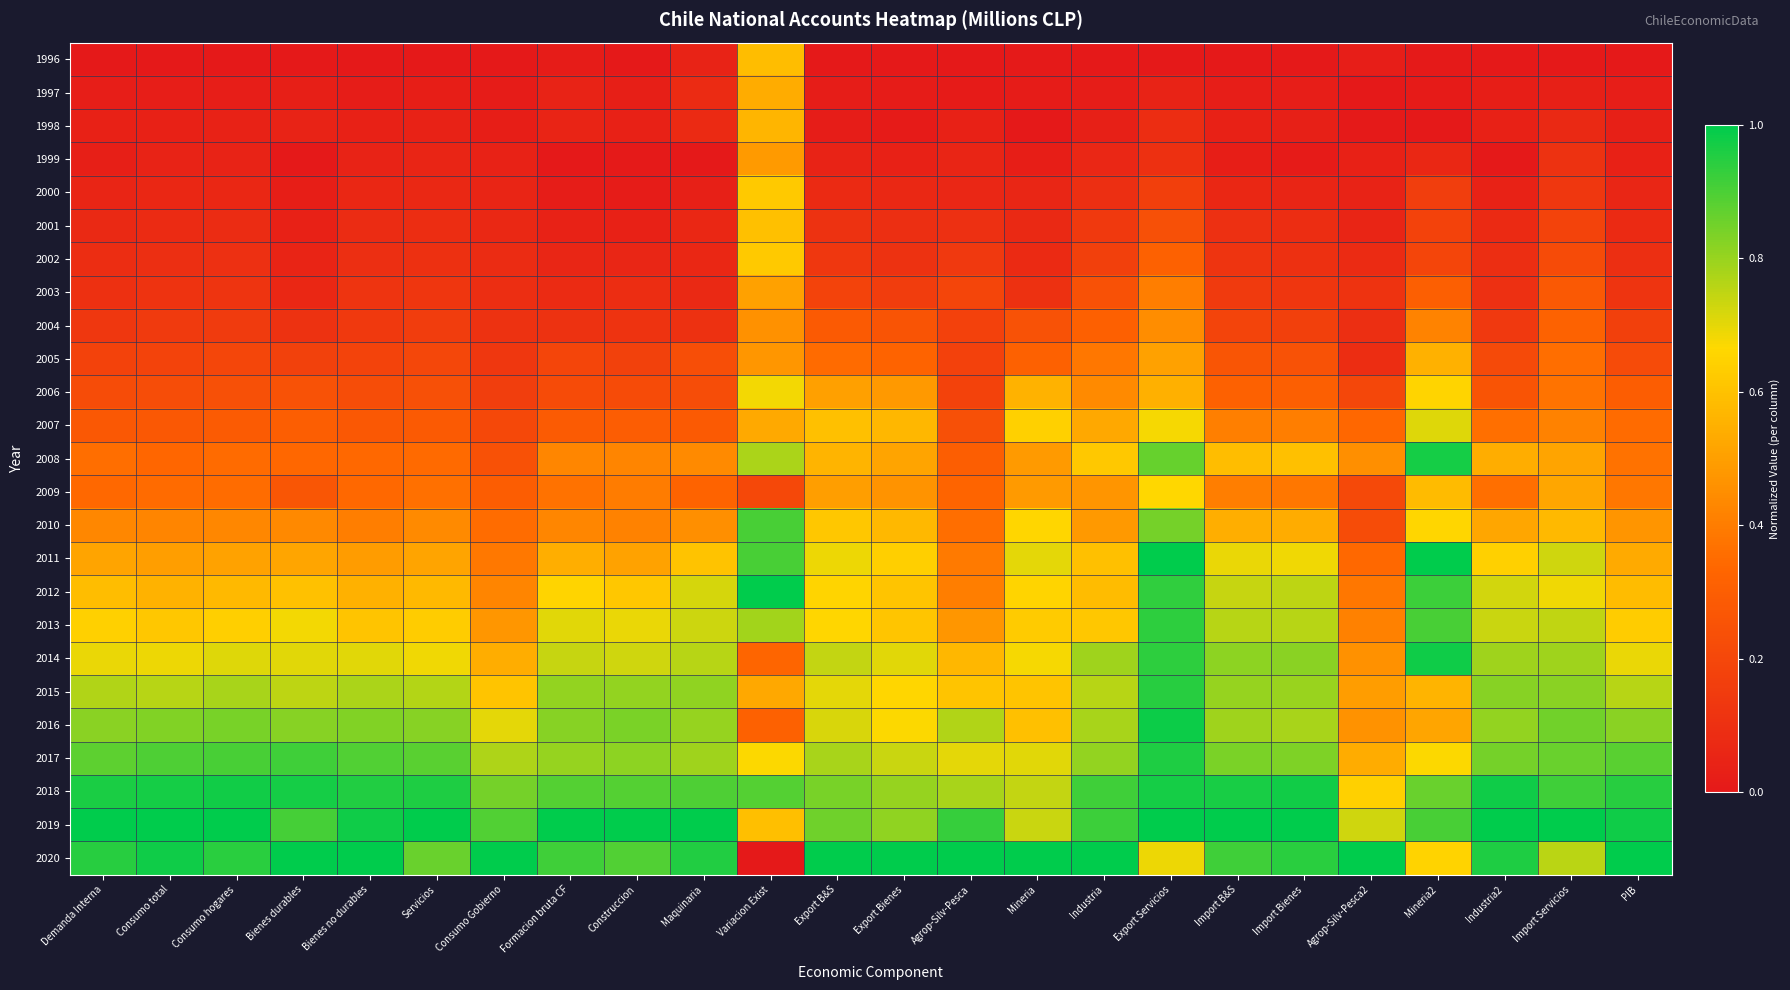

Reading right to left, list all the values displayed in this chart.

1996: PIB=0.0	Import Servicios=0.0	Industria2=0.0	Mineria2=0.0	Agrop-Silv-Pesca2=0.0	Import Bienes=0.0	Import B&S=0.0	Export Servicios=0.0	Industria=0.0	Mineria=0.0	Agrop-Silv-Pesca=0.0	Export Bienes=0.0	Export B&S=0.0	Variacion Exist=0.6	Maquinaria=0.0	Construccion=0.0	Formacion bruta CF=0.0	Consumo Gobierno=0.0	Servicios=0.0	Bienes no durables=0.0	Bienes durables=0.0	Consumo hogares=0.0	Consumo total=0.0	Demanda Interna=0.0
1997: PIB=0.0	Import Servicios=0.0	Industria2=0.0	Mineria2=0.0	Agrop-Silv-Pesca2=0.0	Import Bienes=0.0	Import B&S=0.0	Export Servicios=0.0	Industria=0.0	Mineria=0.0	Agrop-Silv-Pesca=0.0	Export Bienes=0.0	Export B&S=0.0	Variacion Exist=0.5	Maquinaria=0.1	Construccion=0.0	Formacion bruta CF=0.0	Consumo Gobierno=0.0	Servicios=0.0	Bienes no durables=0.0	Bienes durables=0.0	Consumo hogares=0.0	Consumo total=0.0	Demanda Interna=0.0
1998: PIB=0.0	Import Servicios=0.1	Industria2=0.0	Mineria2=0.0	Agrop-Silv-Pesca2=0.0	Import Bienes=0.0	Import B&S=0.0	Export Servicios=0.1	Industria=0.0	Mineria=0.0	Agrop-Silv-Pesca=0.0	Export Bienes=0.0	Export B&S=0.0	Variacion Exist=0.6	Maquinaria=0.1	Construccion=0.0	Formacion bruta CF=0.0	Consumo Gobierno=0.0	Servicios=0.0	Bienes no durables=0.0	Bienes durables=0.0	Consumo hogares=0.0	Consumo total=0.0	Demanda Interna=0.0
1999: PIB=0.0	Import Servicios=0.1	Industria2=0.0	Mineria2=0.1	Agrop-Silv-Pesca2=0.0	Import Bienes=0.0	Import B&S=0.0	Export Servicios=0.1	Industria=0.1	Mineria=0.0	Agrop-Silv-Pesca=0.1	Export Bienes=0.0	Export B&S=0.0	Variacion Exist=0.5	Maquinaria=0.0	Construccion=0.0	Formacion bruta CF=0.0	Consumo Gobierno=0.0	Servicios=0.1	Bienes no durables=0.0	Bienes durables=0.0	Consumo hogares=0.0	Consumo total=0.0	Demanda Interna=0.0
2000: PIB=0.1	Import Servicios=0.1	Industria2=0.0	Mineria2=0.2	Agrop-Silv-Pesca2=0.0	Import Bienes=0.1	Import B&S=0.1	Export Servicios=0.2	Industria=0.1	Mineria=0.1	Agrop-Silv-Pesca=0.1	Export Bienes=0.1	Export B&S=0.1	Variacion Exist=0.6	Maquinaria=0.0	Construccion=0.0	Formacion bruta CF=0.0	Consumo Gobierno=0.1	Servicios=0.1	Bienes no durables=0.1	Bienes durables=0.0	Consumo hogares=0.1	Consumo total=0.1	Demanda Interna=0.1
2001: PIB=0.1	Import Servicios=0.2	Industria2=0.1	Mineria2=0.2	Agrop-Silv-Pesca2=0.1	Import Bienes=0.1	Import B&S=0.1	Export Servicios=0.2	Industria=0.1	Mineria=0.1	Agrop-Silv-Pesca=0.1	Export Bienes=0.1	Export B&S=0.1	Variacion Exist=0.6	Maquinaria=0.1	Construccion=0.0	Formacion bruta CF=0.0	Consumo Gobierno=0.1	Servicios=0.1	Bienes no durables=0.1	Bienes durables=0.0	Consumo hogares=0.1	Consumo total=0.1	Demanda Interna=0.1
2002: PIB=0.1	Import Servicios=0.2	Industria2=0.1	Mineria2=0.2	Agrop-Silv-Pesca2=0.1	Import Bienes=0.1	Import B&S=0.1	Export Servicios=0.3	Industria=0.2	Mineria=0.1	Agrop-Silv-Pesca=0.1	Export Bienes=0.1	Export B&S=0.1	Variacion Exist=0.6	Maquinaria=0.1	Construccion=0.1	Formacion bruta CF=0.1	Consumo Gobierno=0.1	Servicios=0.1	Bienes no durables=0.1	Bienes durables=0.0	Consumo hogares=0.1	Consumo total=0.1	Demanda Interna=0.1
2003: PIB=0.1	Import Servicios=0.3	Industria2=0.1	Mineria2=0.3	Agrop-Silv-Pesca2=0.1	Import Bienes=0.1	Import B&S=0.1	Export Servicios=0.4	Industria=0.2	Mineria=0.1	Agrop-Silv-Pesca=0.2	Export Bienes=0.2	Export B&S=0.2	Variacion Exist=0.5	Maquinaria=0.1	Construccion=0.1	Formacion bruta CF=0.1	Consumo Gobierno=0.1	Servicios=0.1	Bienes no durables=0.1	Bienes durables=0.1	Consumo hogares=0.1	Consumo total=0.1	Demanda Interna=0.1
2004: PIB=0.2	Import Servicios=0.3	Industria2=0.1	Mineria2=0.4	Agrop-Silv-Pesca2=0.1	Import Bienes=0.2	Import B&S=0.2	Export Servicios=0.4	Industria=0.3	Mineria=0.2	Agrop-Silv-Pesca=0.2	Export Bienes=0.3	Export B&S=0.3	Variacion Exist=0.5	Maquinaria=0.1	Construccion=0.1	Formacion bruta CF=0.1	Consumo Gobierno=0.1	Servicios=0.2	Bienes no durables=0.1	Bienes durables=0.1	Consumo hogares=0.2	Consumo total=0.1	Demanda Interna=0.1
2005: PIB=0.2	Import Servicios=0.4	Industria2=0.2	Mineria2=0.6	Agrop-Silv-Pesca2=0.1	Import Bienes=0.2	Import B&S=0.3	Export Servicios=0.5	Industria=0.4	Mineria=0.3	Agrop-Silv-Pesca=0.2	Export Bienes=0.3	Export B&S=0.3	Variacion Exist=0.5	Maquinaria=0.2	Construccion=0.2	Formacion bruta CF=0.2	Consumo Gobierno=0.1	Servicios=0.2	Bienes no durables=0.2	Bienes durables=0.2	Consumo hogares=0.2	Consumo total=0.2	Demanda Interna=0.2
2006: PIB=0.3	Import Servicios=0.4	Industria2=0.3	Mineria2=0.7	Agrop-Silv-Pesca2=0.2	Import Bienes=0.3	Import B&S=0.3	Export Servicios=0.5	Industria=0.4	Mineria=0.6	Agrop-Silv-Pesca=0.2	Export Bienes=0.5	Export B&S=0.5	Variacion Exist=0.7	Maquinaria=0.2	Construccion=0.2	Formacion bruta CF=0.2	Consumo Gobierno=0.2	Servicios=0.2	Bienes no durables=0.2	Bienes durables=0.2	Consumo hogares=0.2	Consumo total=0.2	Demanda Interna=0.2
2007: PIB=0.3	Import Servicios=0.4	Industria2=0.4	Mineria2=0.7	Agrop-Silv-Pesca2=0.3	Import Bienes=0.4	Import B&S=0.4	Export Servicios=0.7	Industria=0.5	Mineria=0.6	Agrop-Silv-Pesca=0.2	Export Bienes=0.6	Export B&S=0.6	Variacion Exist=0.5	Maquinaria=0.3	Construccion=0.3	Formacion bruta CF=0.3	Consumo Gobierno=0.2	Servicios=0.3	Bienes no durables=0.3	Bienes durables=0.3	Consumo hogares=0.3	Consumo total=0.3	Demanda Interna=0.3
2008: PIB=0.4	Import Servicios=0.5	Industria2=0.5	Mineria2=1.0	Agrop-Silv-Pesca2=0.5	Import Bienes=0.6	Import B&S=0.6	Export Servicios=0.9	Industria=0.6	Mineria=0.5	Agrop-Silv-Pesca=0.3	Export Bienes=0.5	Export B&S=0.6	Variacion Exist=0.8	Maquinaria=0.4	Construccion=0.4	Formacion bruta CF=0.4	Consumo Gobierno=0.2	Servicios=0.3	Bienes no durables=0.3	Bienes durables=0.3	Consumo hogares=0.3	Consumo total=0.3	Demanda Interna=0.4
2009: PIB=0.4	Import Servicios=0.5	Industria2=0.4	Mineria2=0.6	Agrop-Silv-Pesca2=0.2	Import Bienes=0.4	Import B&S=0.4	Export Servicios=0.7	Industria=0.5	Mineria=0.5	Agrop-Silv-Pesca=0.3	Export Bienes=0.5	Export B&S=0.5	Variacion Exist=0.2	Maquinaria=0.3	Construccion=0.4	Formacion bruta CF=0.4	Consumo Gobierno=0.3	Servicios=0.4	Bienes no durables=0.3	Bienes durables=0.3	Consumo hogares=0.4	Consumo total=0.3	Demanda Interna=0.3
2010: PIB=0.5	Import Servicios=0.6	Industria2=0.5	Mineria2=0.7	Agrop-Silv-Pesca2=0.2	Import Bienes=0.5	Import B&S=0.5	Export Servicios=0.8	Industria=0.5	Mineria=0.7	Agrop-Silv-Pesca=0.4	Export Bienes=0.6	Export B&S=0.6	Variacion Exist=0.9	Maquinaria=0.5	Construccion=0.4	Formacion bruta CF=0.4	Consumo Gobierno=0.4	Servicios=0.4	Bienes no durables=0.4	Bienes durables=0.4	Consumo hogares=0.4	Consumo total=0.4	Demanda Interna=0.4
2011: PIB=0.5	Import Servicios=0.7	Industria2=0.6	Mineria2=1.0	Agrop-Silv-Pesca2=0.3	Import Bienes=0.7	Import B&S=0.7	Export Servicios=1.0	Industria=0.6	Mineria=0.7	Agrop-Silv-Pesca=0.4	Export Bienes=0.6	Export B&S=0.7	Variacion Exist=0.9	Maquinaria=0.6	Construccion=0.5	Formacion bruta CF=0.5	Consumo Gobierno=0.4	Servicios=0.5	Bienes no durables=0.5	Bienes durables=0.5	Consumo hogares=0.5	Consumo total=0.5	Demanda Interna=0.5
2012: PIB=0.6	Import Servicios=0.7	Industria2=0.7	Mineria2=0.9	Agrop-Silv-Pesca2=0.4	Import Bienes=0.8	Import B&S=0.7	Export Servicios=0.9	Industria=0.6	Mineria=0.7	Agrop-Silv-Pesca=0.4	Export Bienes=0.6	Export B&S=0.7	Variacion Exist=1.0	Maquinaria=0.7	Construccion=0.6	Formacion bruta CF=0.7	Consumo Gobierno=0.4	Servicios=0.6	Bienes no durables=0.6	Bienes durables=0.6	Consumo hogares=0.6	Consumo total=0.6	Demanda Interna=0.6
2013: PIB=0.6	Import Servicios=0.7	Industria2=0.7	Mineria2=0.9	Agrop-Silv-Pesca2=0.4	Import Bienes=0.8	Import B&S=0.8	Export Servicios=0.9	Industria=0.6	Mineria=0.6	Agrop-Silv-Pesca=0.5	Export Bienes=0.6	Export B&S=0.7	Variacion Exist=0.8	Maquinaria=0.7	Construccion=0.7	Formacion bruta CF=0.7	Consumo Gobierno=0.5	Servicios=0.6	Bienes no durables=0.6	Bienes durables=0.7	Consumo hogares=0.6	Consumo total=0.6	Demanda Interna=0.6
2014: PIB=0.7	Import Servicios=0.8	Industria2=0.8	Mineria2=1.0	Agrop-Silv-Pesca2=0.5	Import Bienes=0.8	Import B&S=0.8	Export Servicios=0.9	Industria=0.8	Mineria=0.7	Agrop-Silv-Pesca=0.6	Export Bienes=0.7	Export B&S=0.7	Variacion Exist=0.3	Maquinaria=0.8	Construccion=0.7	Formacion bruta CF=0.7	Consumo Gobierno=0.5	Servicios=0.7	Bienes no durables=0.7	Bienes durables=0.7	Consumo hogares=0.7	Consumo total=0.7	Demanda Interna=0.7
2015: PIB=0.8	Import Servicios=0.8	Industria2=0.8	Mineria2=0.6	Agrop-Silv-Pesca2=0.5	Import Bienes=0.8	Import B&S=0.8	Export Servicios=0.9	Industria=0.8	Mineria=0.6	Agrop-Silv-Pesca=0.6	Export Bienes=0.7	Export B&S=0.7	Variacion Exist=0.5	Maquinaria=0.8	Construccion=0.8	Formacion bruta CF=0.8	Consumo Gobierno=0.6	Servicios=0.8	Bienes no durables=0.8	Bienes durables=0.8	Consumo hogares=0.8	Consumo total=0.8	Demanda Interna=0.8
2016: PIB=0.8	Import Servicios=0.8	Industria2=0.8	Mineria2=0.5	Agrop-Silv-Pesca2=0.5	Import Bienes=0.8	Import B&S=0.8	Export Servicios=1.0	Industria=0.8	Mineria=0.6	Agrop-Silv-Pesca=0.8	Export Bienes=0.7	Export B&S=0.7	Variacion Exist=0.3	Maquinaria=0.8	Construccion=0.8	Formacion bruta CF=0.8	Consumo Gobierno=0.7	Servicios=0.8	Bienes no durables=0.8	Bienes durables=0.8	Consumo hogares=0.8	Consumo total=0.8	Demanda Interna=0.8
2017: PIB=0.9	Import Servicios=0.9	Industria2=0.8	Mineria2=0.7	Agrop-Silv-Pesca2=0.5	Import Bienes=0.8	Import B&S=0.8	Export Servicios=1.0	Industria=0.8	Mineria=0.7	Agrop-Silv-Pesca=0.7	Export Bienes=0.7	Export B&S=0.8	Variacion Exist=0.7	Maquinaria=0.8	Construccion=0.8	Formacion bruta CF=0.8	Consumo Gobierno=0.8	Servicios=0.9	Bienes no durables=0.9	Bienes durables=0.9	Consumo hogares=0.9	Consumo total=0.9	Demanda Interna=0.9
2018: PIB=0.9	Import Servicios=0.9	Industria2=1.0	Mineria2=0.9	Agrop-Silv-Pesca2=0.6	Import Bienes=1.0	Import B&S=1.0	Export Servicios=1.0	Industria=0.9	Mineria=0.7	Agrop-Silv-Pesca=0.8	Export Bienes=0.8	Export B&S=0.8	Variacion Exist=0.9	Maquinaria=0.9	Construccion=0.9	Formacion bruta CF=0.9	Consumo Gobierno=0.8	Servicios=1.0	Bienes no durables=1.0	Bienes durables=1.0	Consumo hogares=1.0	Consumo total=1.0	Demanda Interna=1.0
2019: PIB=1.0	Import Servicios=1.0	Industria2=1.0	Mineria2=0.9	Agrop-Silv-Pesca2=0.7	Import Bienes=1.0	Import B&S=1.0	Export Servicios=1.0	Industria=0.9	Mineria=0.7	Agrop-Silv-Pesca=0.9	Export Bienes=0.8	Export B&S=0.9	Variacion Exist=0.6	Maquinaria=1.0	Construccion=1.0	Formacion bruta CF=1.0	Consumo Gobierno=0.9	Servicios=1.0	Bienes no durables=1.0	Bienes durables=0.9	Consumo hogares=1.0	Consumo total=1.0	Demanda Interna=1.0
2020: PIB=1.0	Import Servicios=0.8	Industria2=1.0	Mineria2=0.7	Agrop-Silv-Pesca2=1.0	Import Bienes=0.9	Import B&S=0.9	Export Servicios=0.7	Industria=1.0	Mineria=1.0	Agrop-Silv-Pesca=1.0	Export Bienes=1.0	Export B&S=1.0	Variacion Exist=0.0	Maquinaria=1.0	Construccion=0.9	Formacion bruta CF=0.9	Consumo Gobierno=1.0	Servicios=0.9	Bienes no durables=1.0	Bienes durables=1.0	Consumo hogares=0.9	Consumo total=1.0	Demanda Interna=0.9